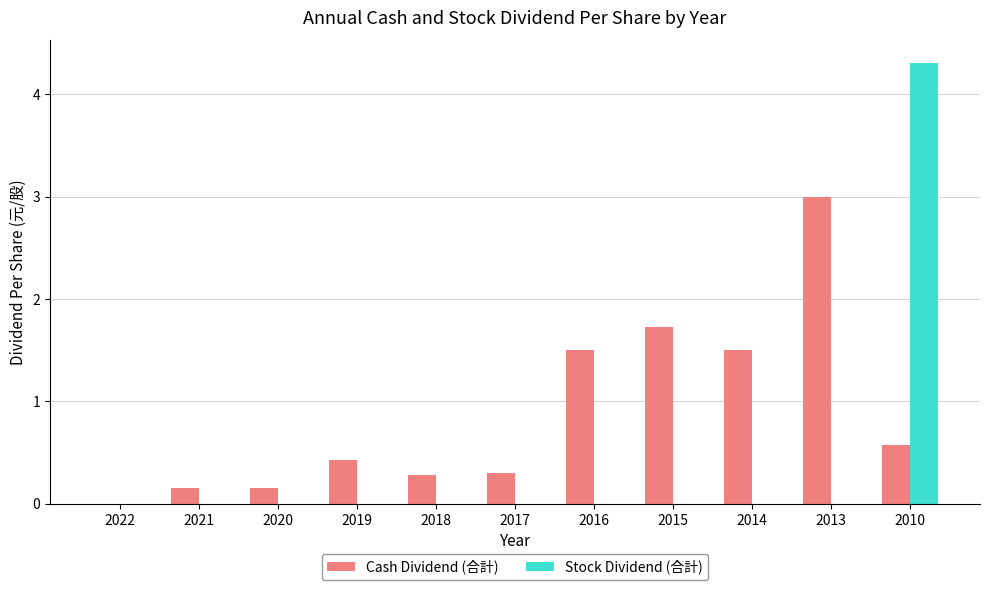

How many data points does each series have?

11